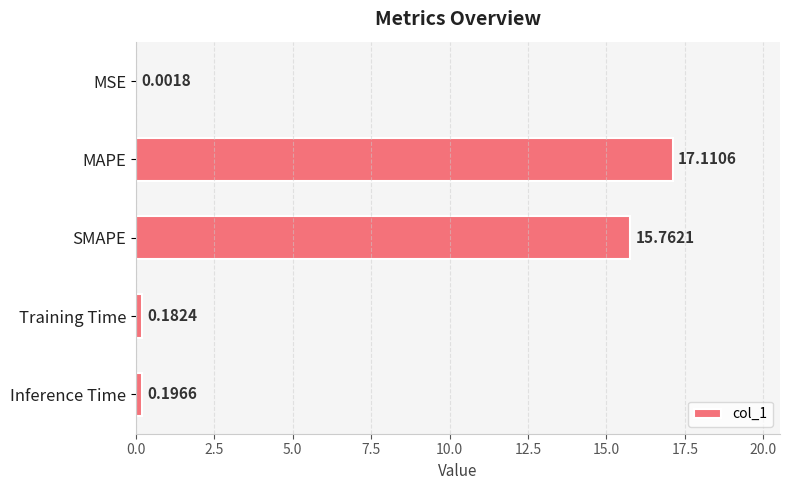

Which label corresponds to the largest value in the chart?

MAPE